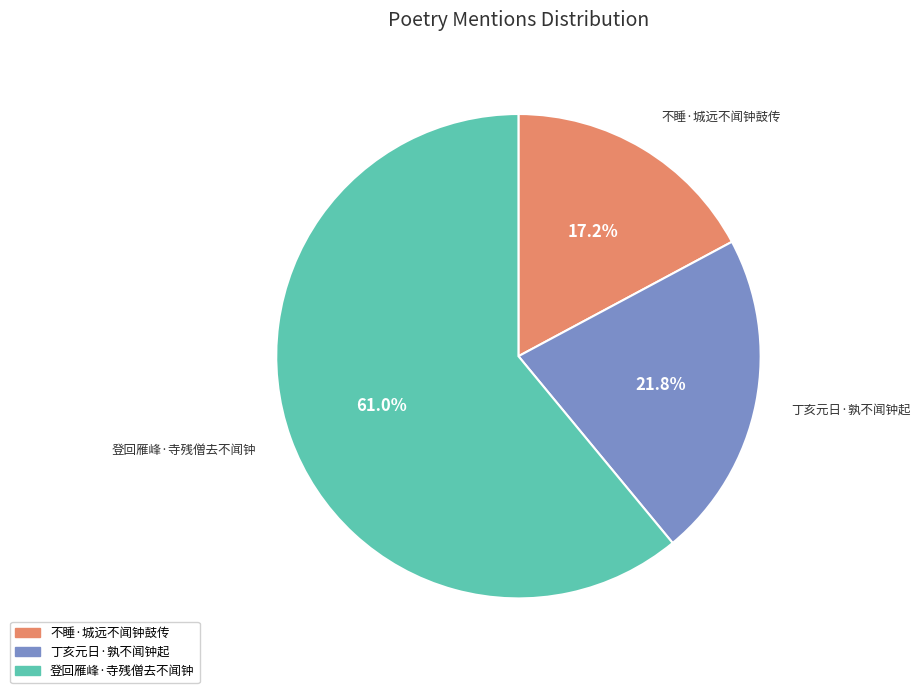

What is the total percentage of 登回雁峰·寺残僧去不闻钟 and 丁亥元日·孰不闻钟起?

82.8%